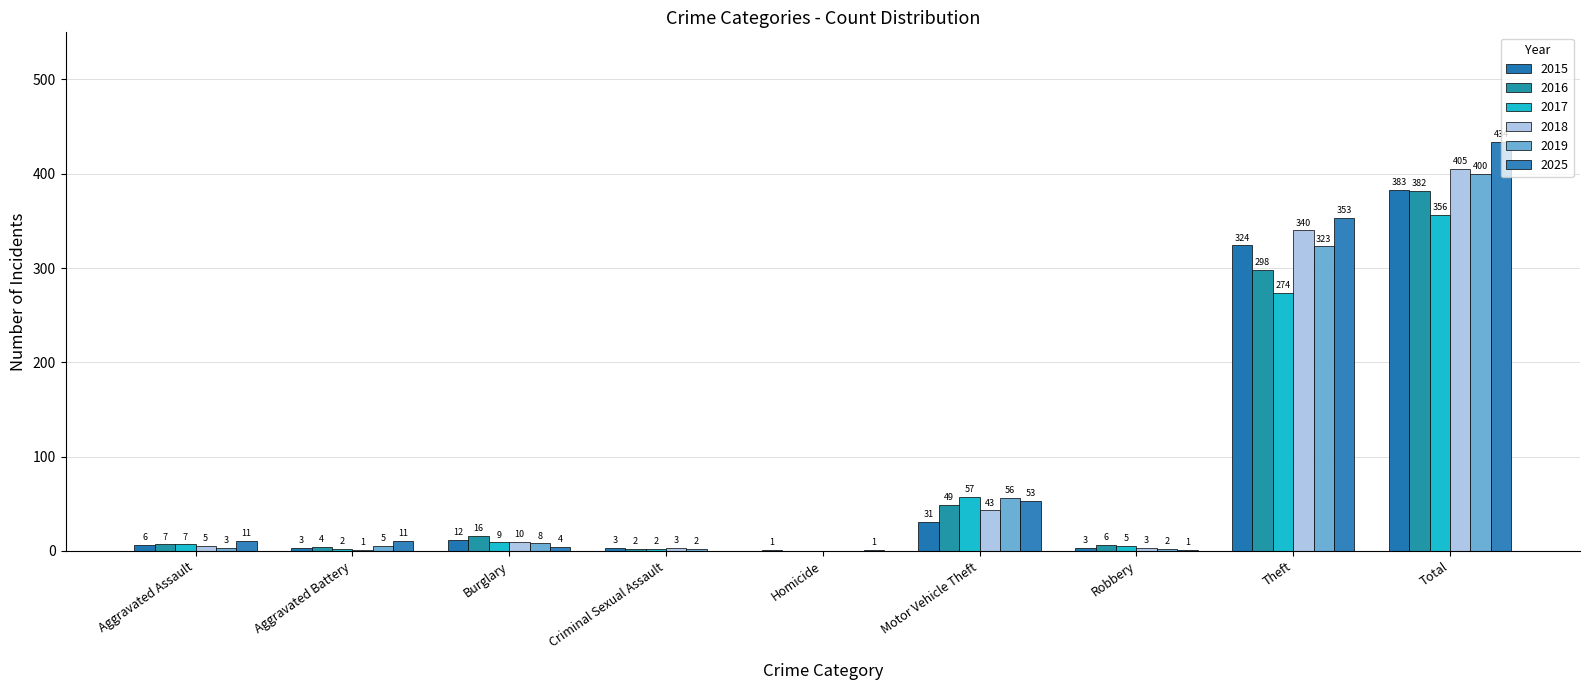

How many distinct data groups are displayed?

6